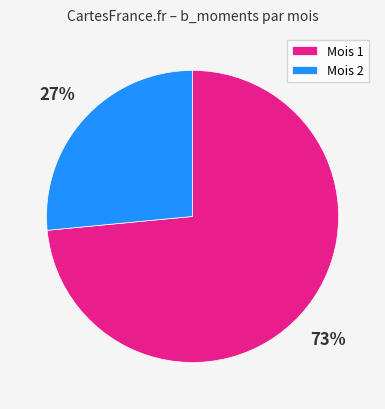

Approximately how many times larger is the value at Mois 2 compared to Mois 1?

0.4